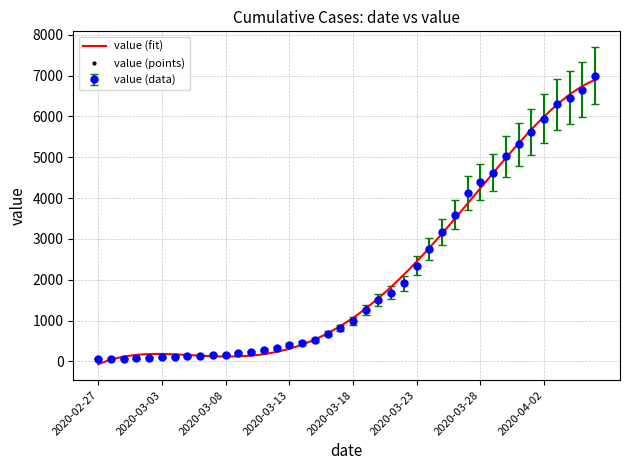

Which label corresponds to the smallest value in the chart?

2020-02-27